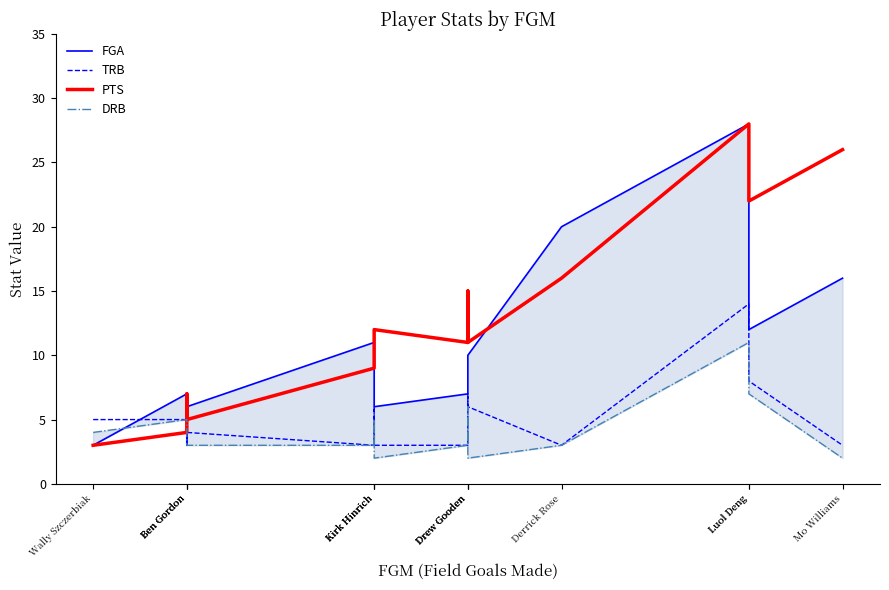

Where is the first local maximum for DRB?

Ben Gordon